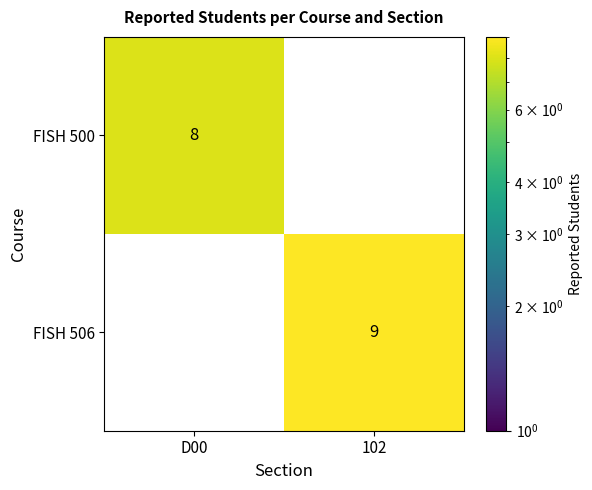

The FISH 500 series shows 8 at D00. True or false?

True